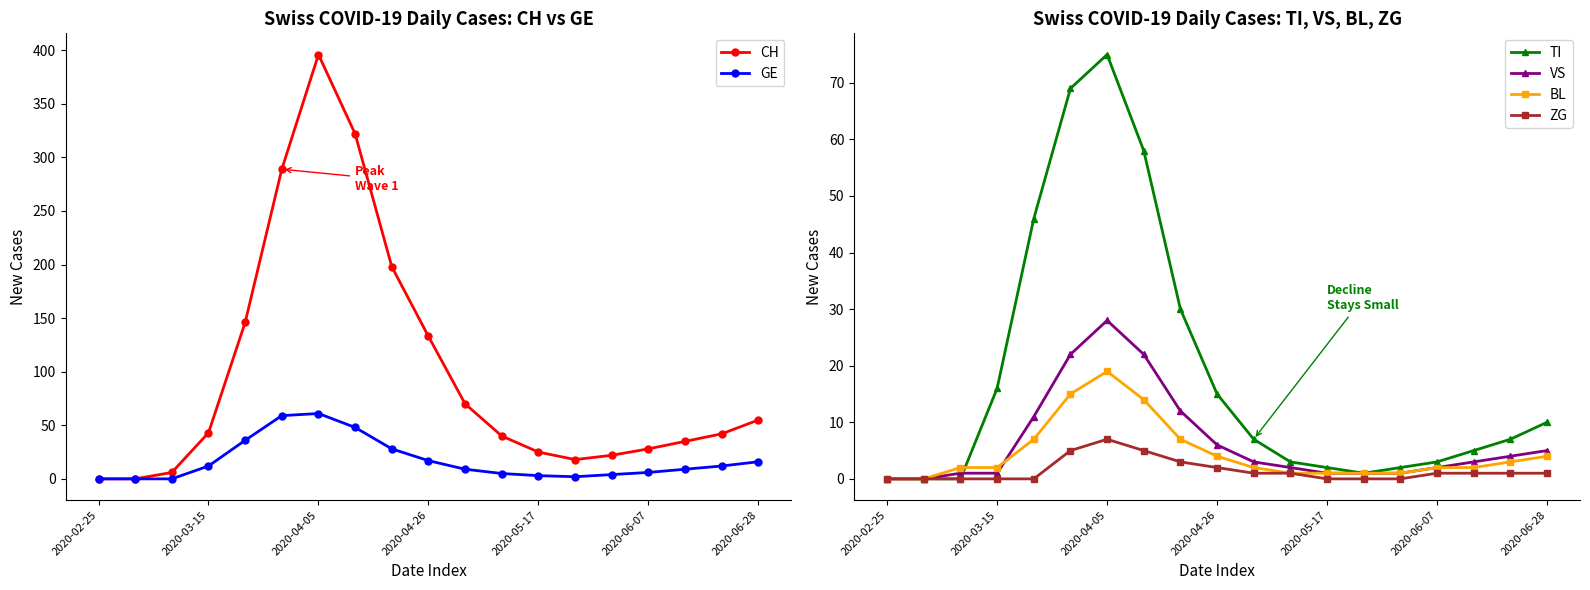

The BL series shows 4 at 2020-04-26. True or false?

True